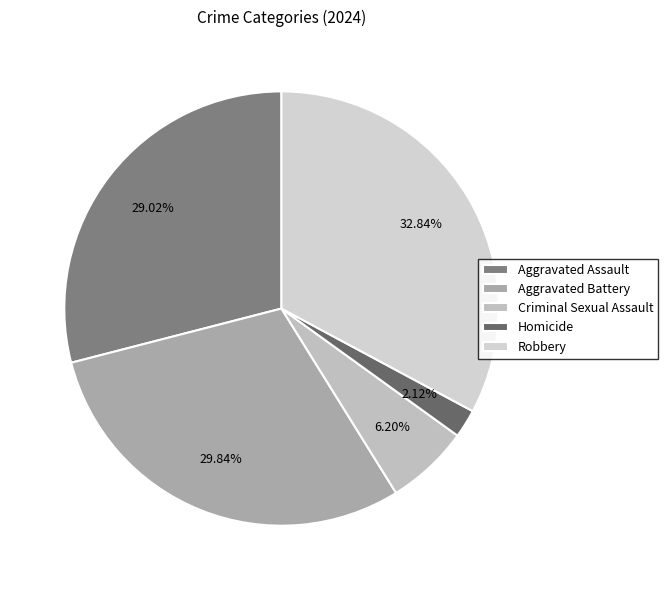

To the nearest percent, what is the average slice percentage?

20%